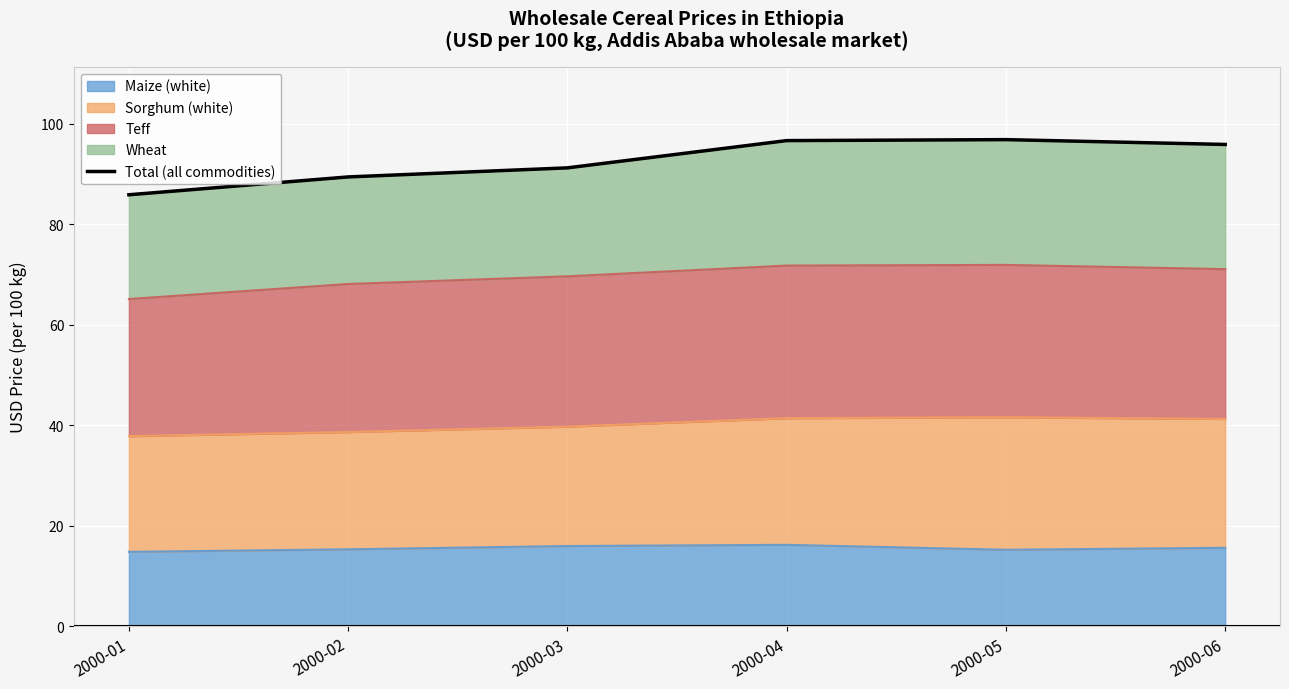

Approximately how many times larger is the value at 2000-04 compared to 2000-03?

1.1